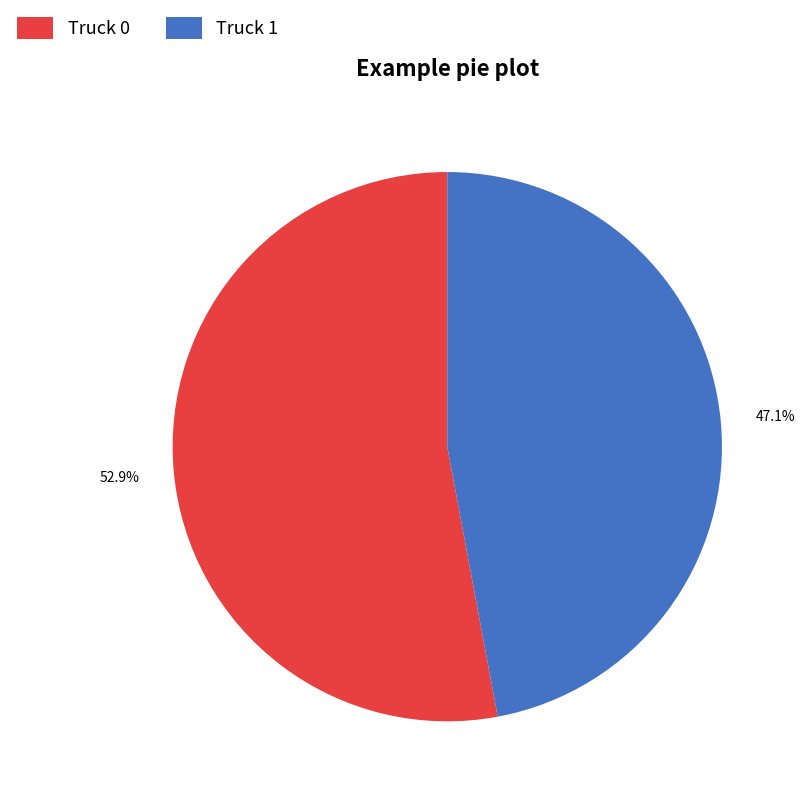

Which category has the biggest portion of the pie?

Truck 0